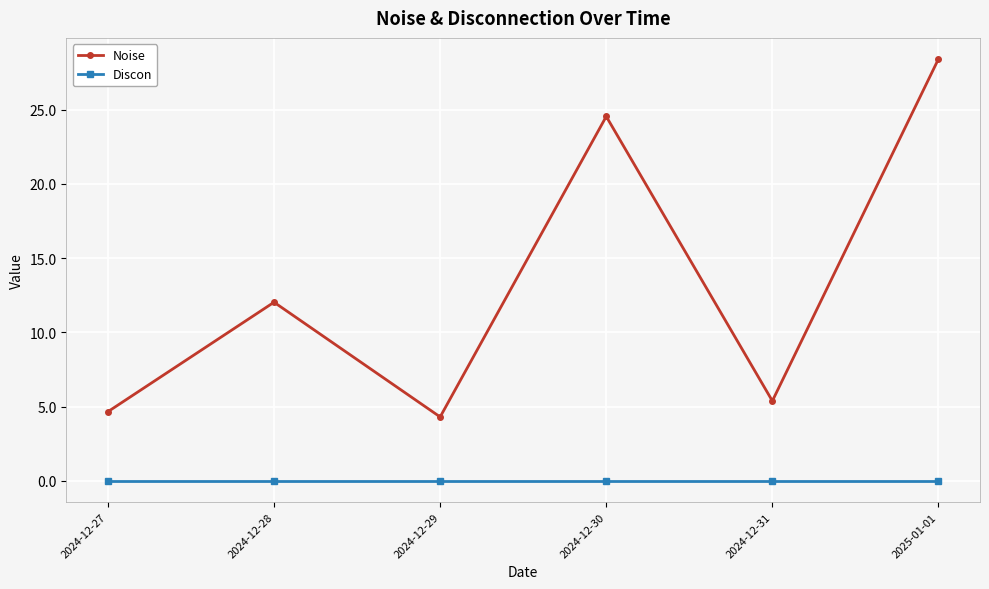

Which series has the widest spread of values?

Noise